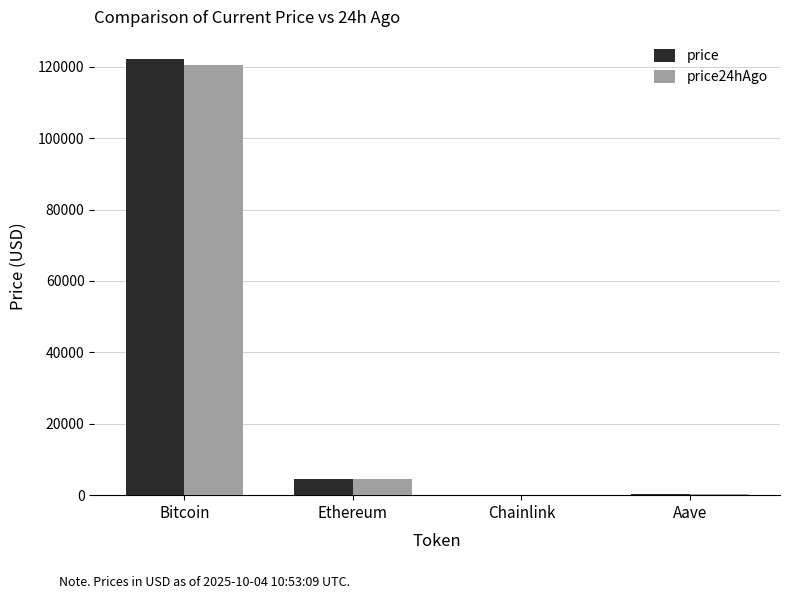

How many data points in price24hAgo are above 4477?

2